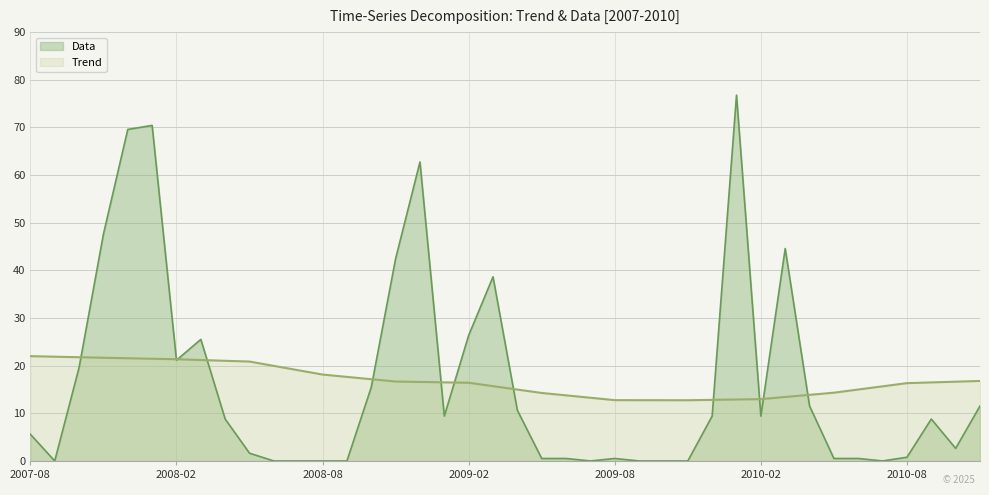

Is the value of Trend at 2008-02 greater than the value of Data at 2008-10?

Yes